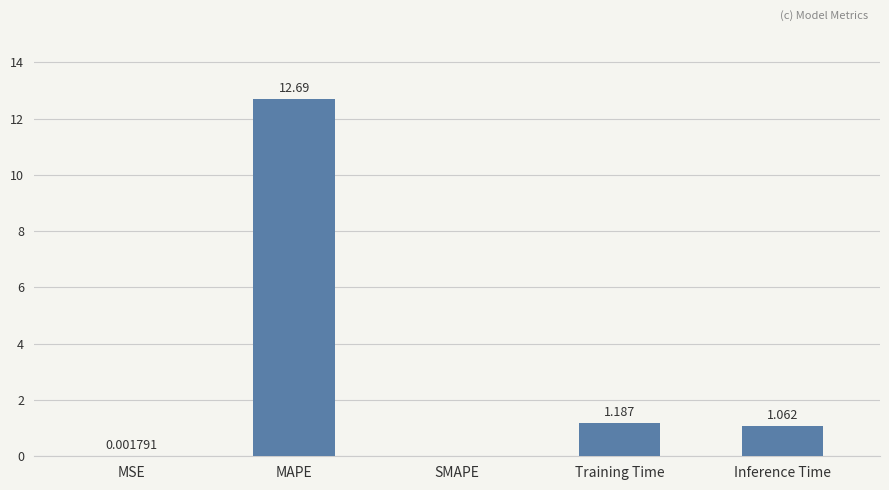

At which category does the chart reach its peak across all series?

MAPE